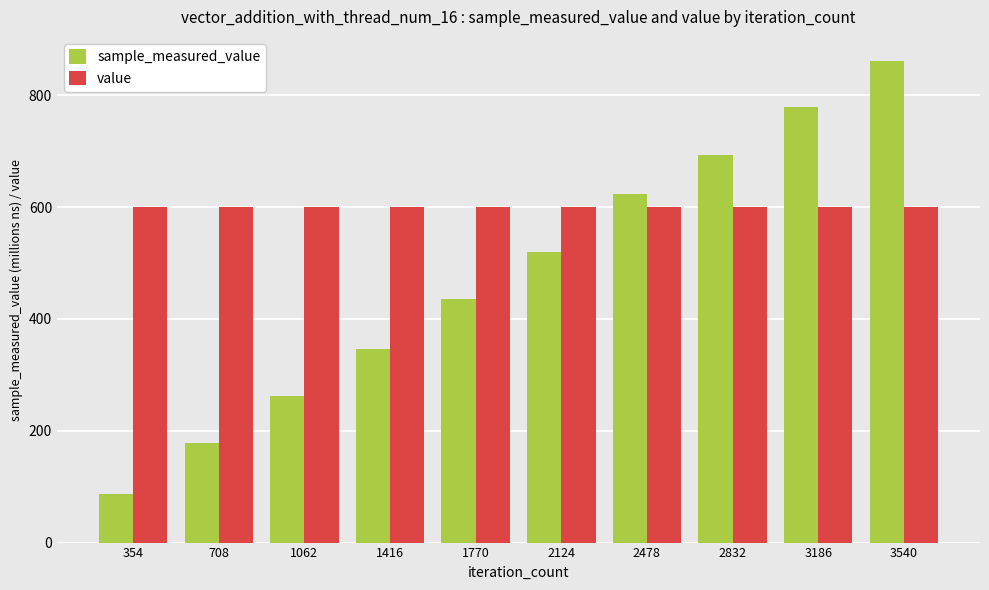

What is the total value across all series at 1770?

1035.4